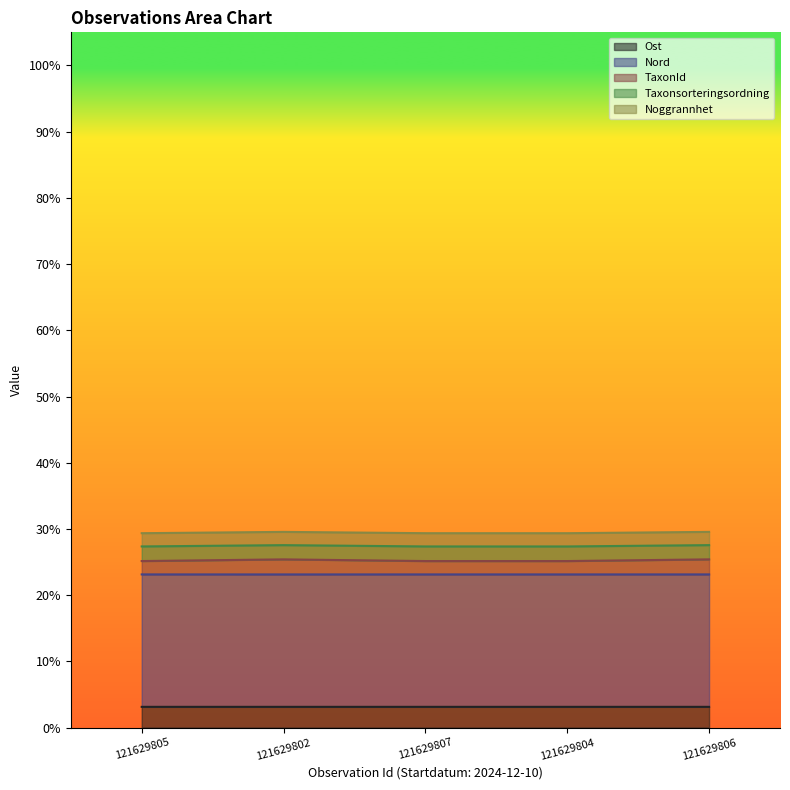

True or false: TaxonId has a value of 0.1 at 121629805.

False